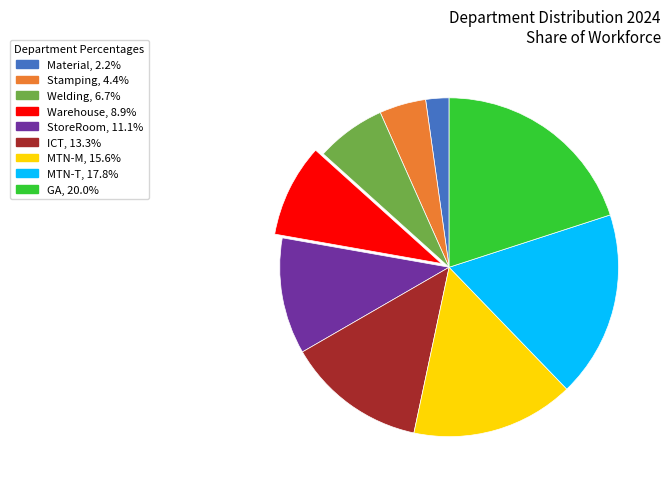

Is the sum of ICT and Stamping greater than half?

No